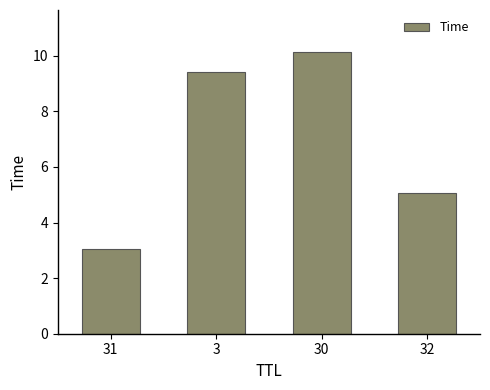

What is the minimum value shown in the chart?

3.0